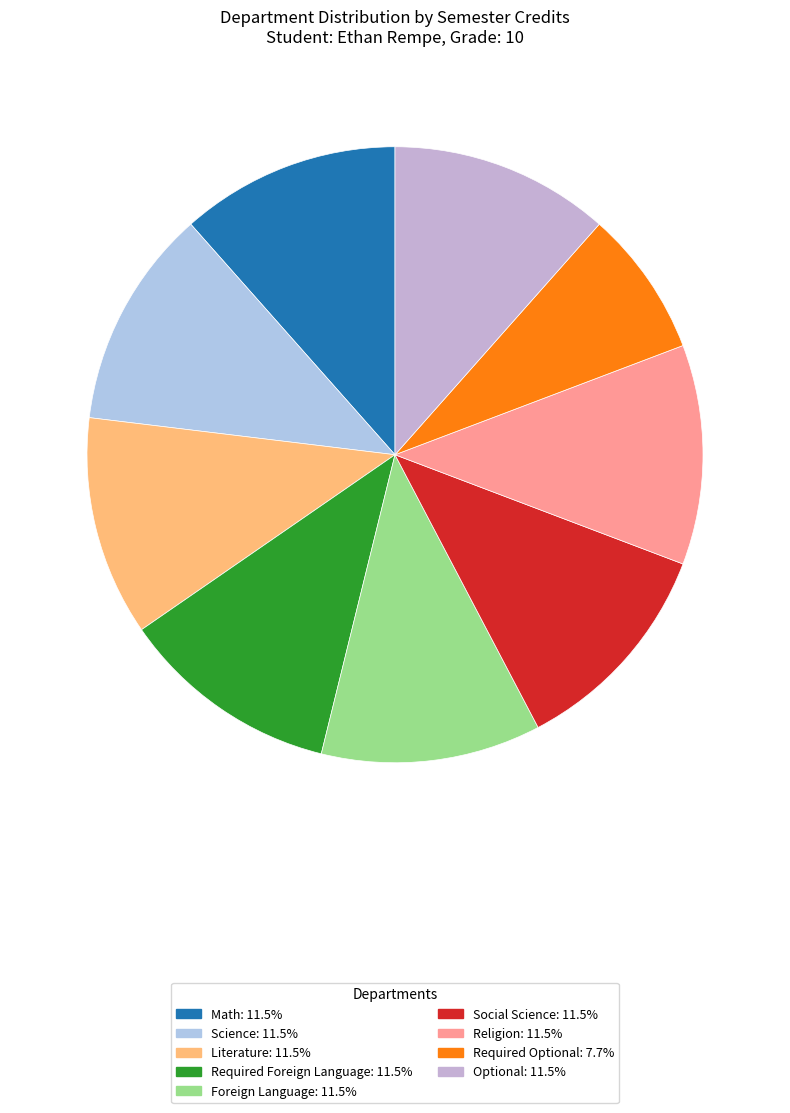

Rank the categories by value from lowest to highest.

Required Optional, Math, Science, Literature, Required Foreign Language, Foreign Language, Social Science, Religion, Optional